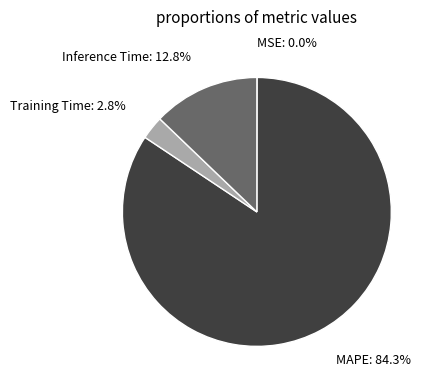

Between Training Time and MAPE, which is larger?

MAPE